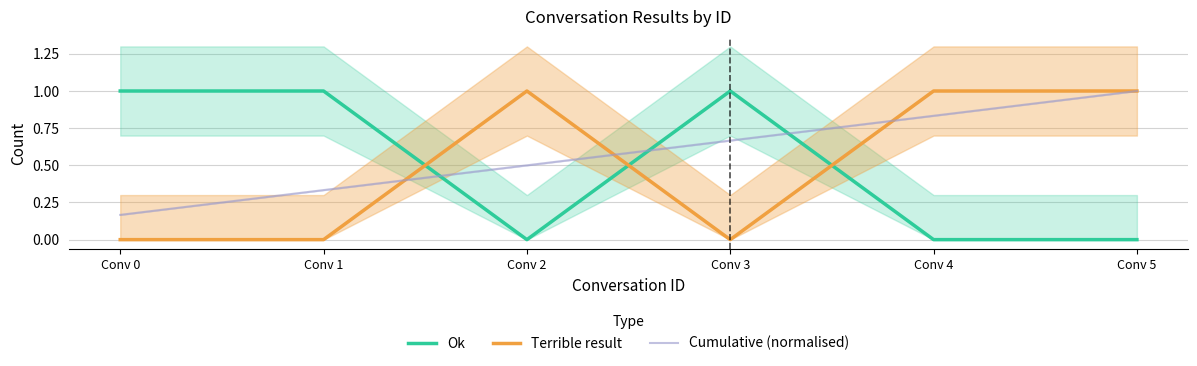

What is the maximum value for Terrible result?

1.0